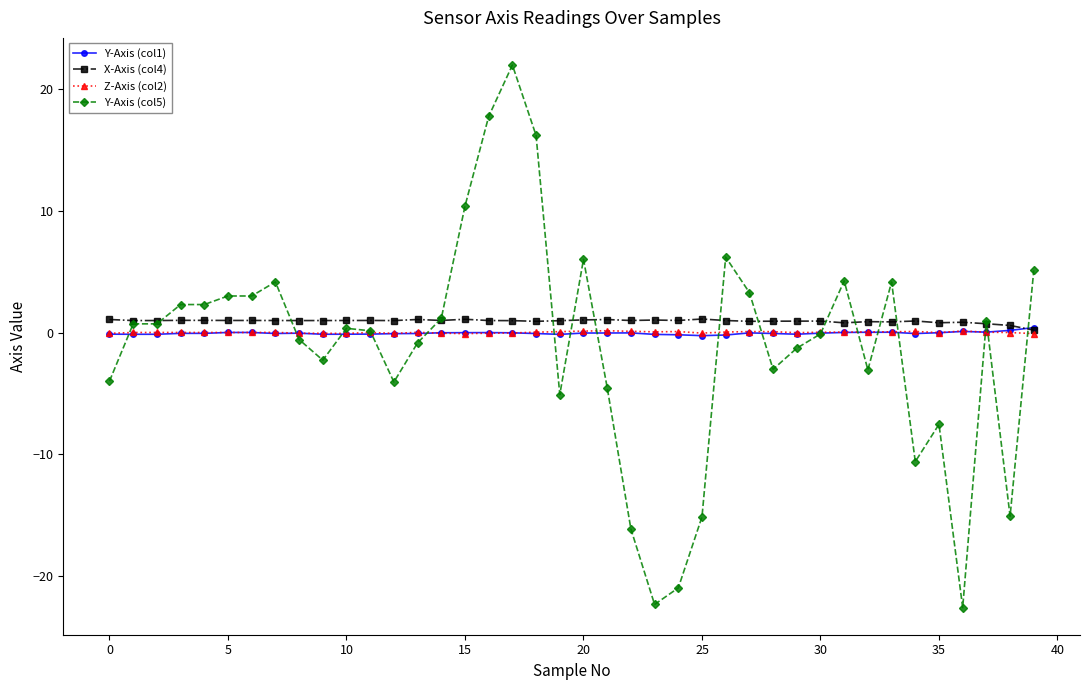

Which series has the widest spread of values?

Y-Axis (col5)